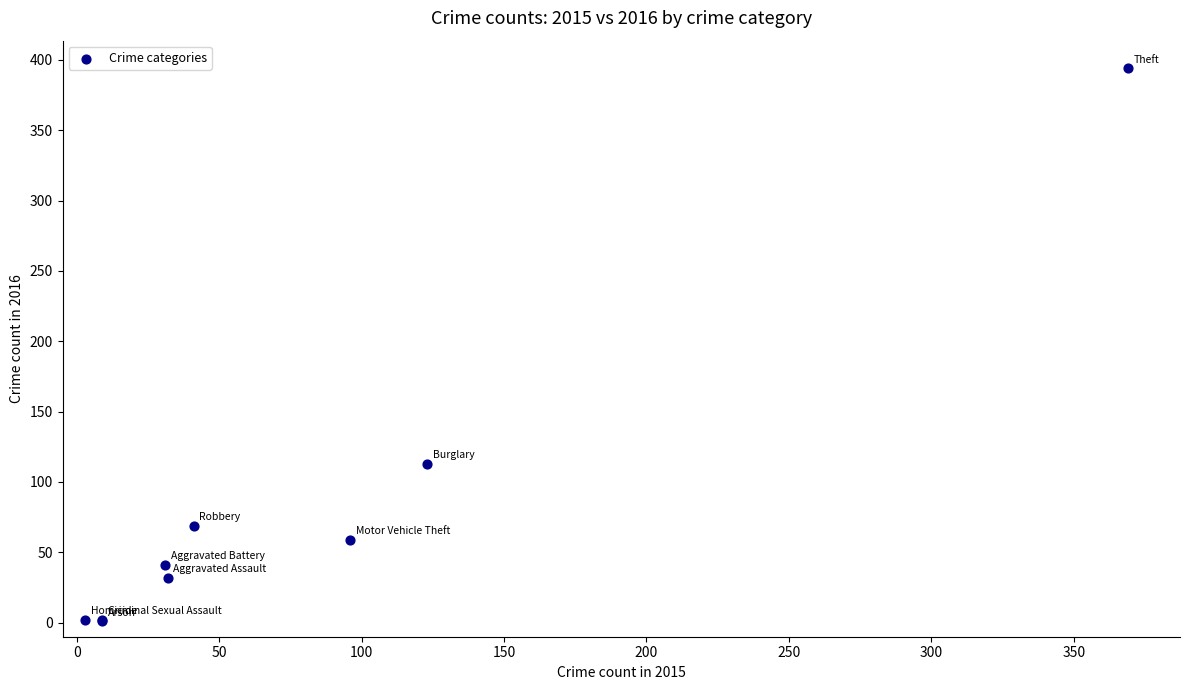

What Y value in the scatter plot is closest to 197?

113